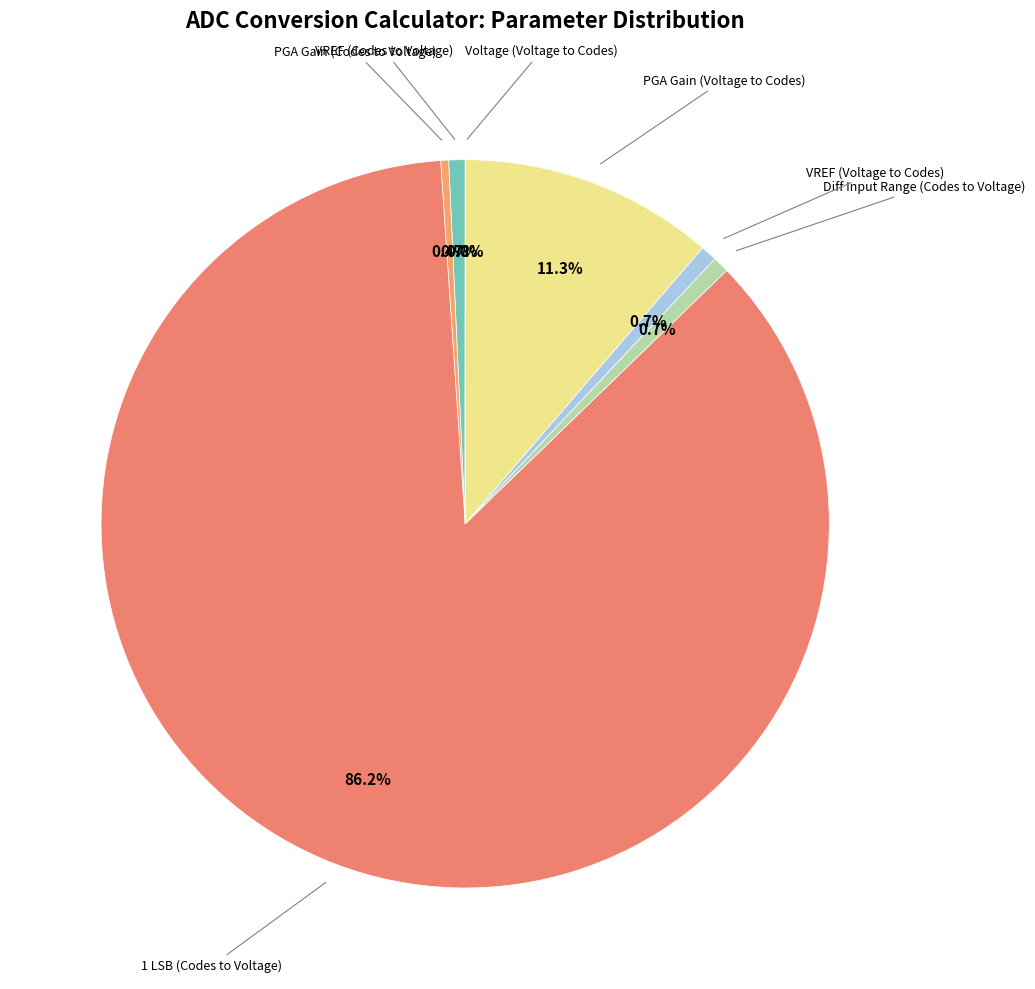

How many segments does this pie chart have?

7